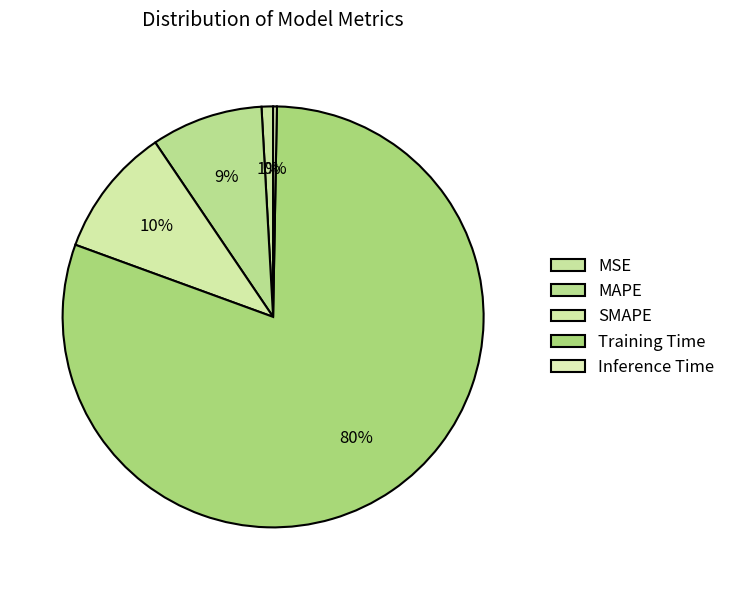

What portion of the pie excludes MSE?

99.1%